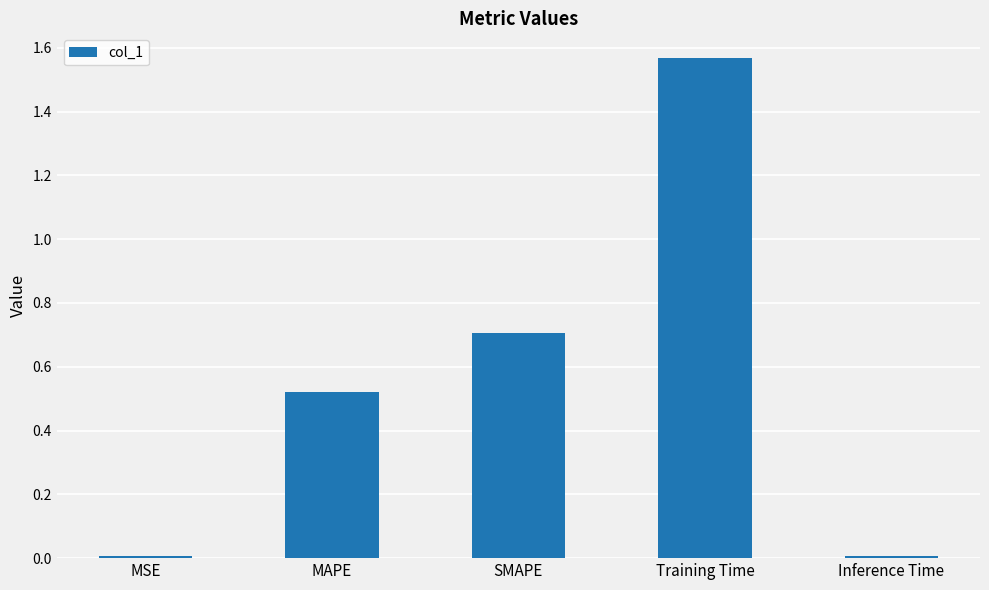

What is the label of the 2nd bar from the right?

Training Time